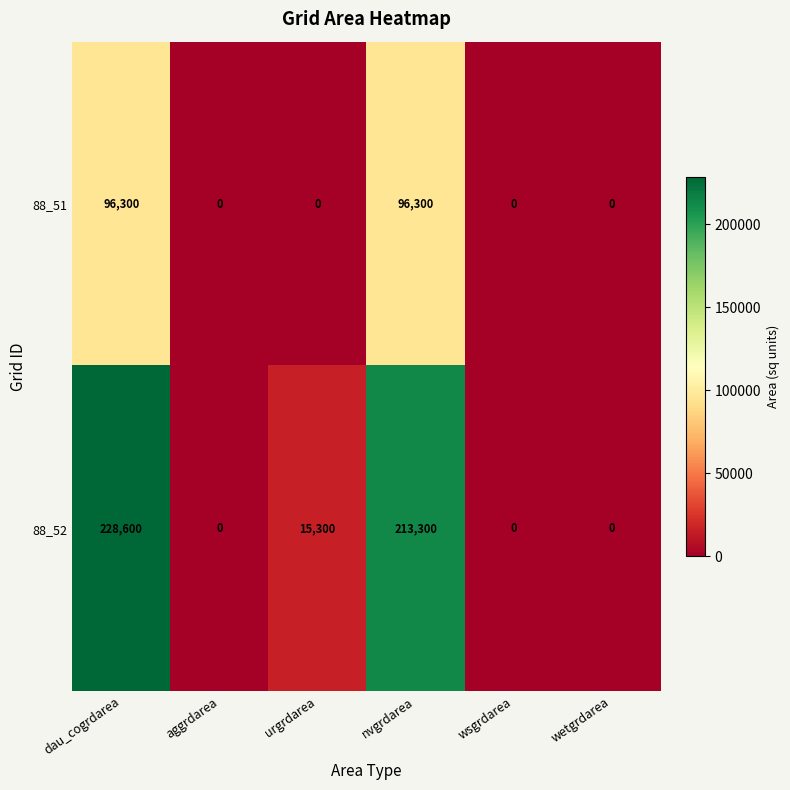

At which category is the sum across all series the highest?

dau_cogrdarea